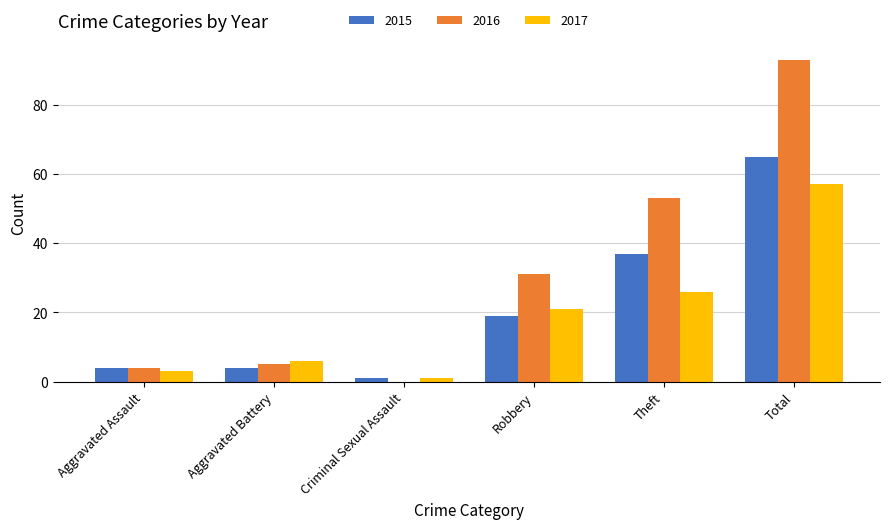

What is the spread (max minus min) of values at Criminal Sexual Assault?

1